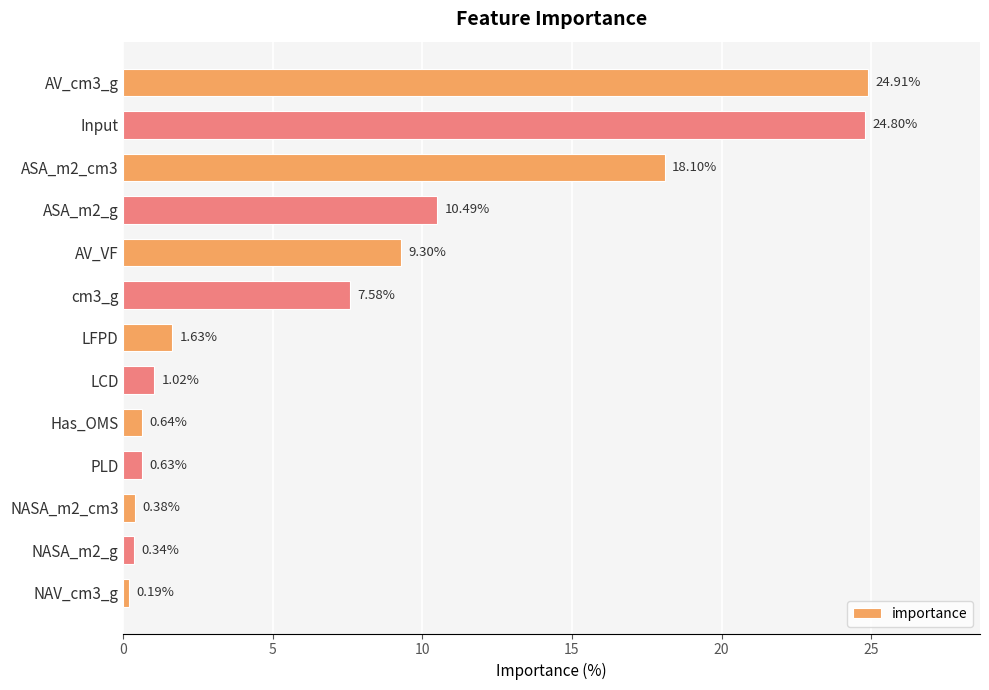

List the labels in order of value, smallest first.

NAV_cm3_g, NASA_m2_g, NASA_m2_cm3, PLD, Has_OMS, LCD, LFPD, cm3_g, AV_VF, ASA_m2_g, ASA_m2_cm3, Input, AV_cm3_g